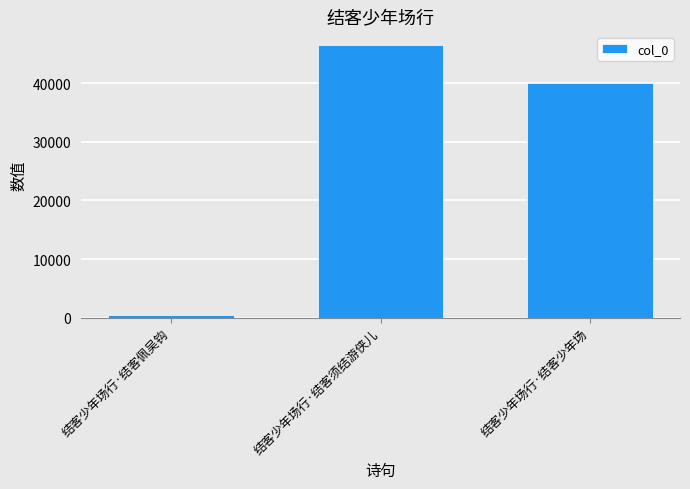

What is the label of the 2nd bar from the left?

结客少年场行·结客须结游侠儿